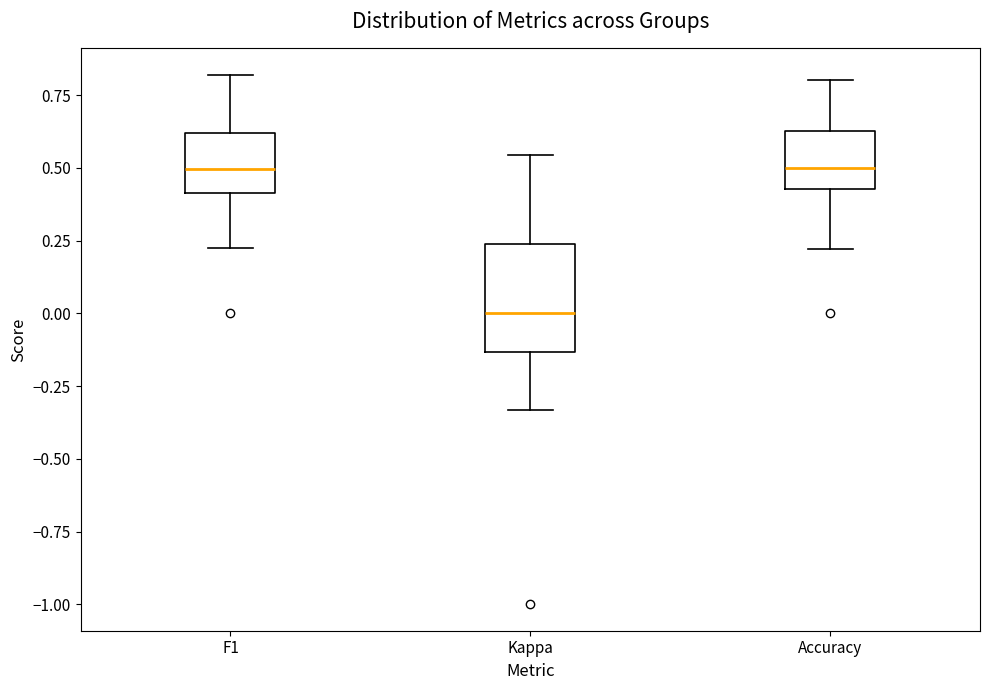

Which box's median line is the lowest?

Kappa